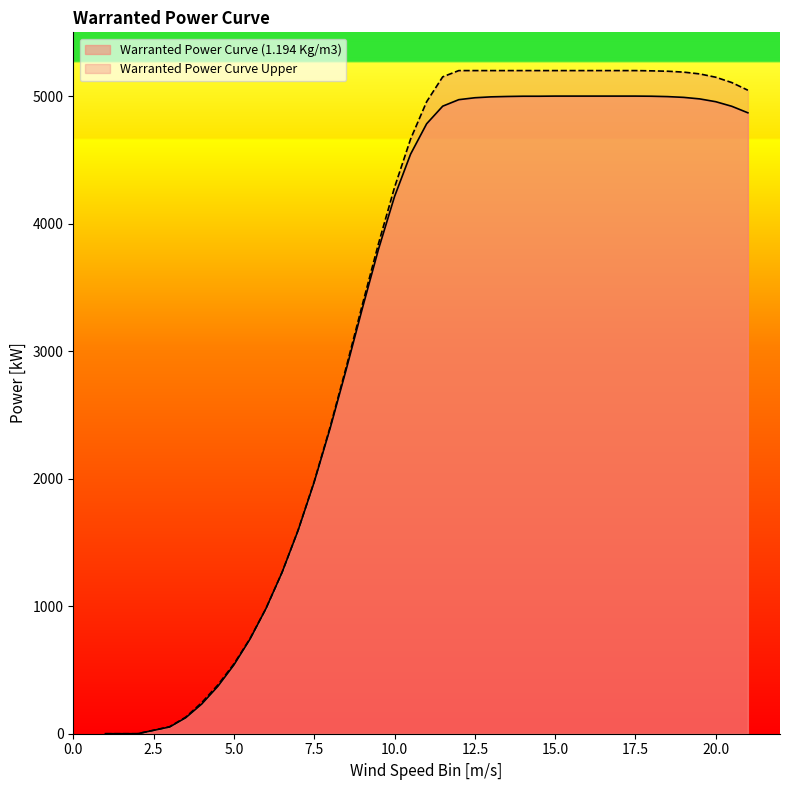

How many lines are shown in the chart?

2